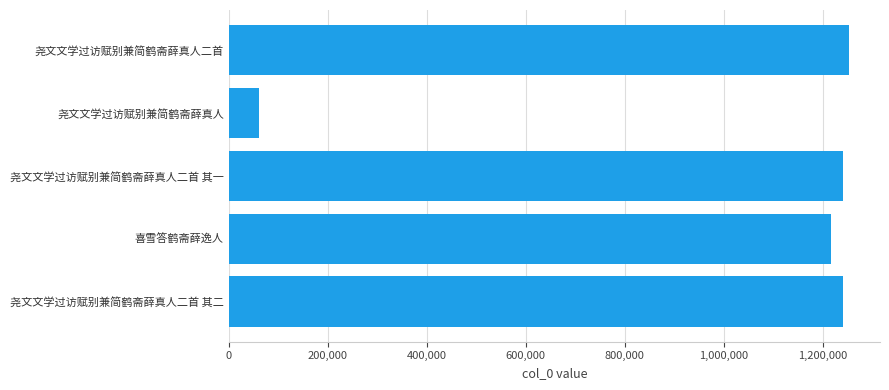

Where is the data nearest to the value 656628?

喜雪答鹤斋薛逸人